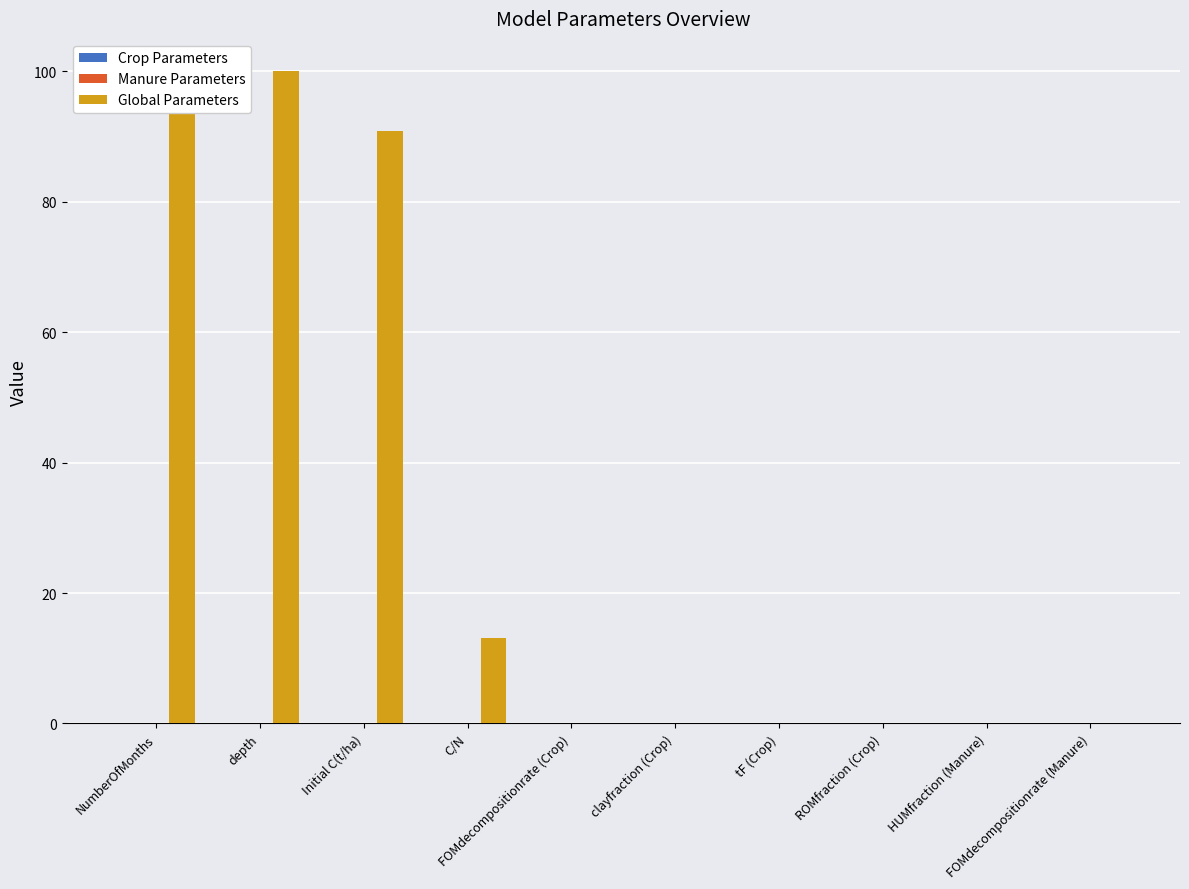

What is the label of the 3rd bar from the left?

Initial C(t/ha)